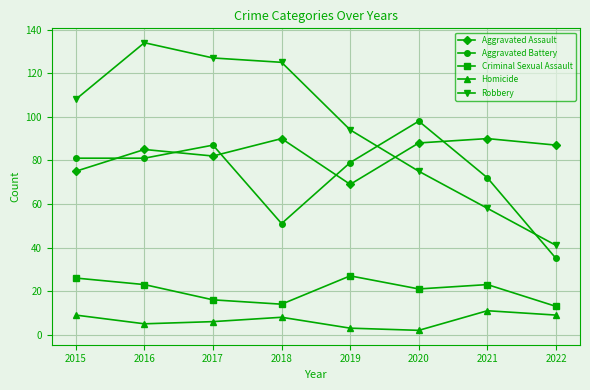

List the series in order of their peak value, lowest first.

Homicide, Criminal Sexual Assault, Aggravated Assault, Aggravated Battery, Robbery